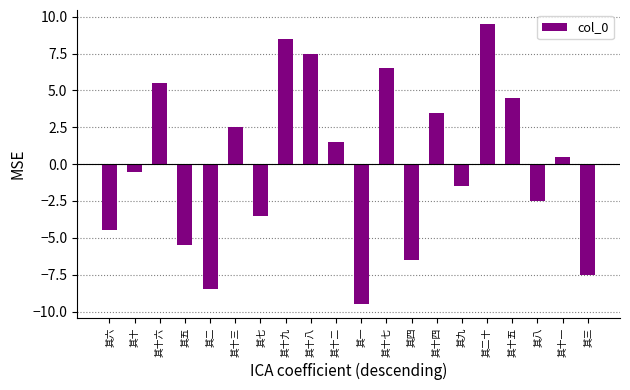

What value does the data have at 其四?

-6.5